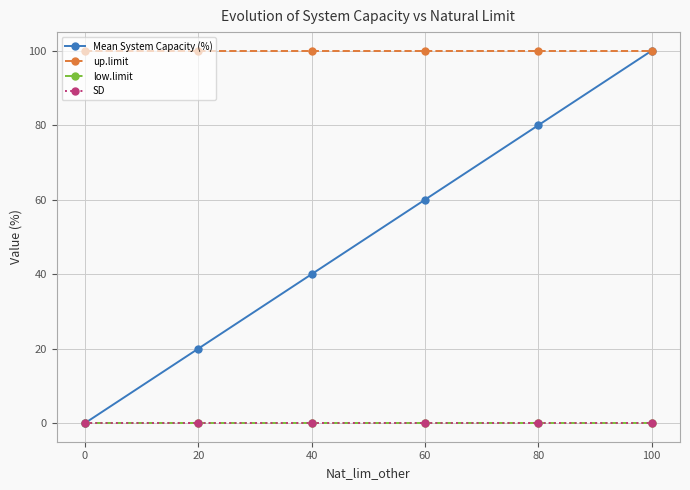

What are all the series names shown in the legend?

Mean System Capacity (%), up.limit, low.limit, SD